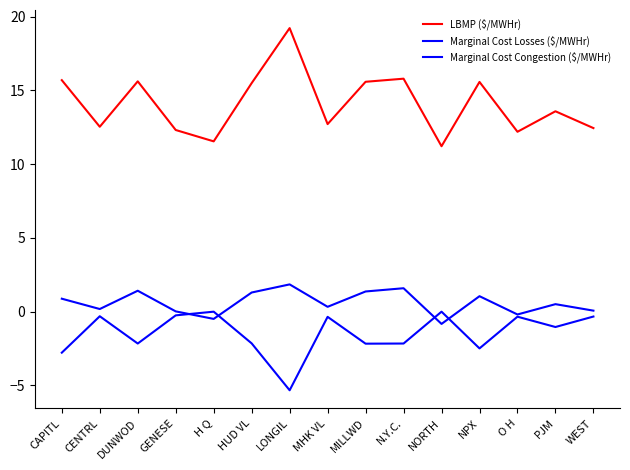

Reading left to right, what are all the values shown in this chart?

LBMP ($/MWHr): 15.7	12.5	15.6	12.3	11.6	15.5	19.2	12.7	15.6	15.8	11.2	15.6	12.2	13.6	12.4
Marginal Cost Losses ($/MWHr): 0.9	0.2	1.4	0.0	-0.5	1.3	1.9	0.3	1.4	1.6	-0.8	1.1	-0.2	0.5	0.1
Marginal Cost Congestion ($/MWHr): -2.8	-0.3	-2.2	-0.2	0.0	-2.1	-5.3	-0.3	-2.2	-2.2	0.0	-2.5	-0.3	-1.0	-0.3